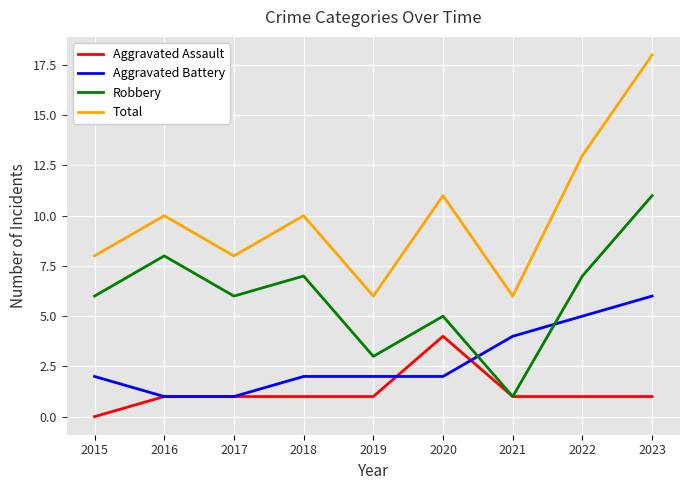

After their last crossing, which series has the higher values: Aggravated Battery or Robbery?

Robbery